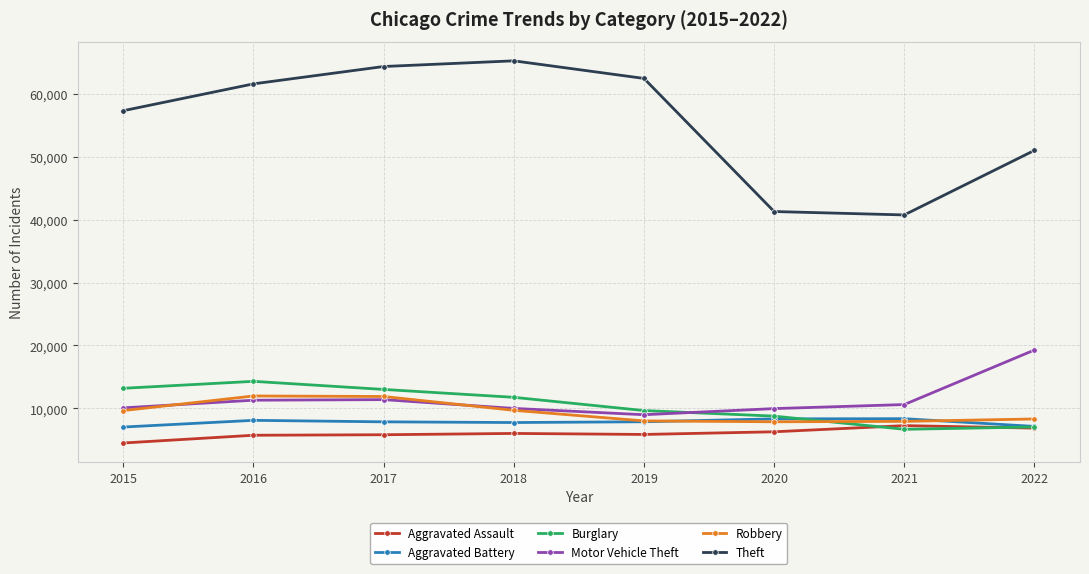

What is the value of the Theft point at the 6th from the left?

41306